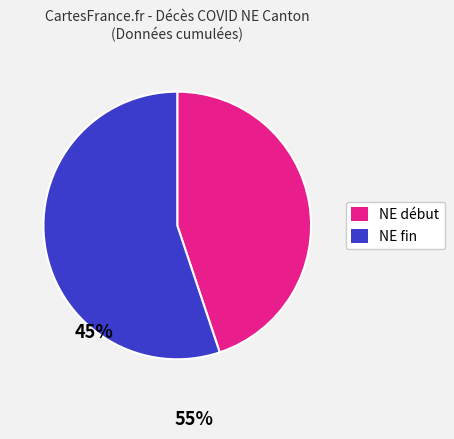

Count the number of slices in the pie.

2